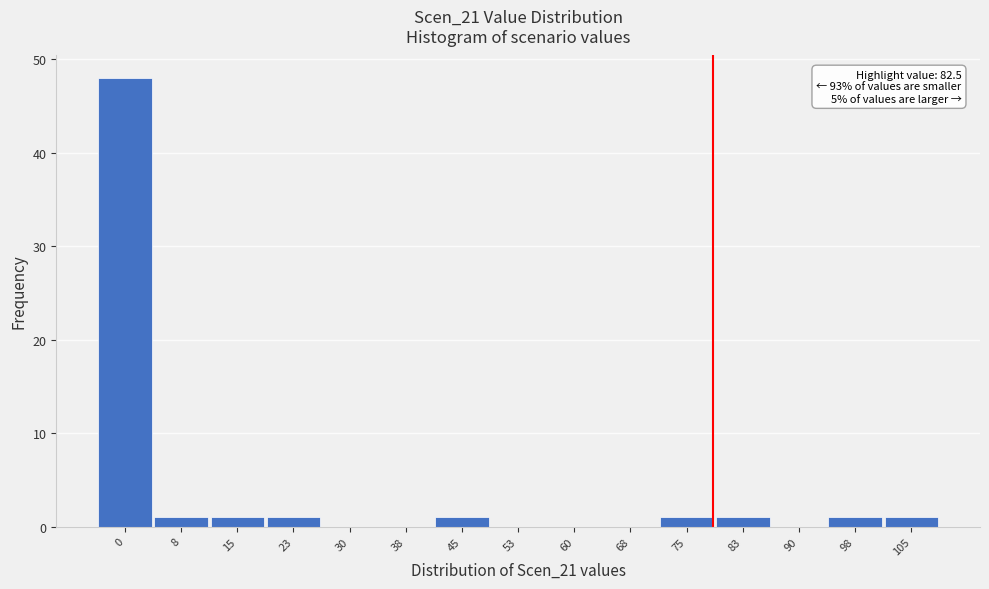

Reading right to left, list all the values displayed in this chart.

105=1	98=1	90=0	83=1	75=1	68=0	60=0	53=0	45=1	38=0	30=0	23=1	15=1	8=1	0=48